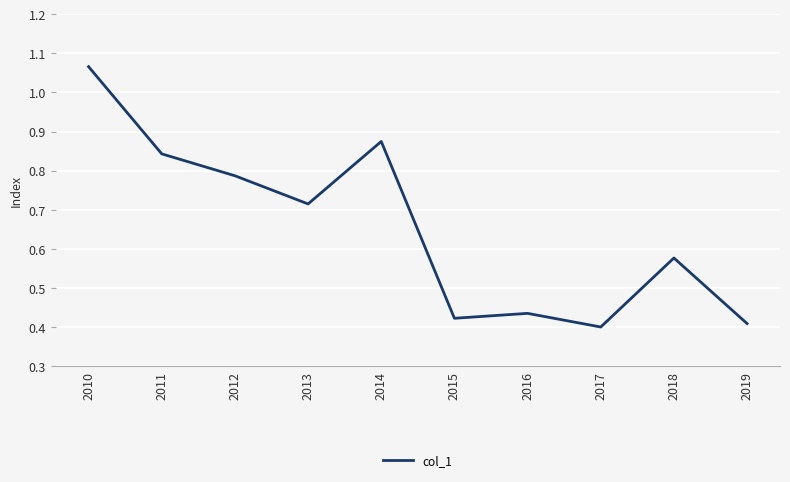

The value at 2016 is 0.4. True or false?

True